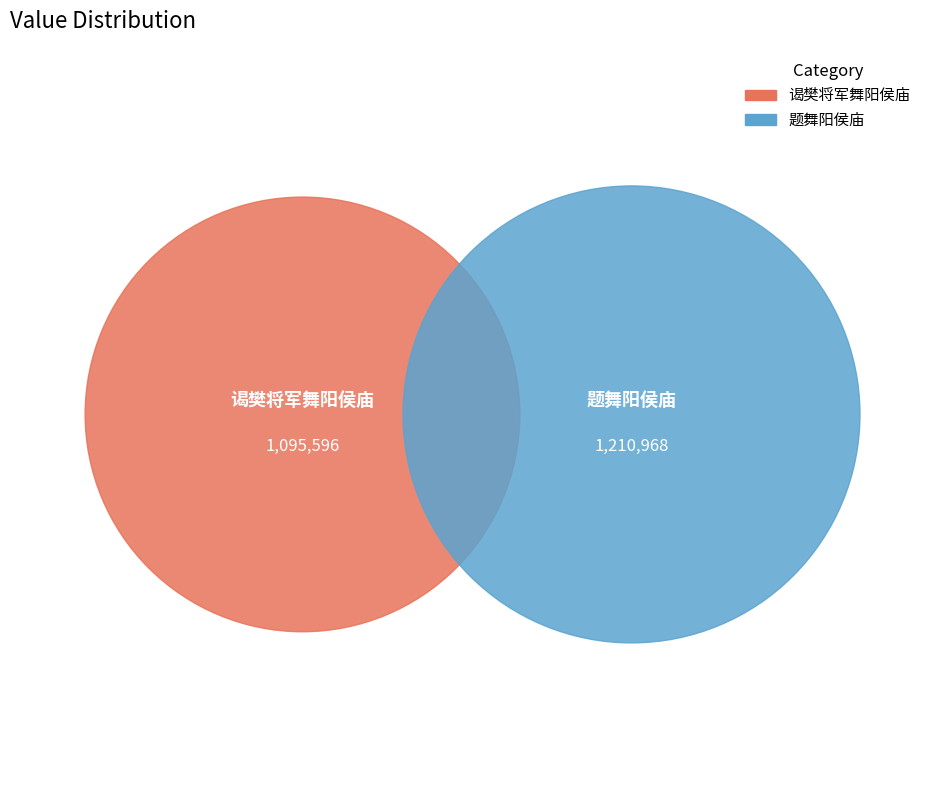

To the nearest percent, what is the difference between the largest and smallest slice percentages?

5%